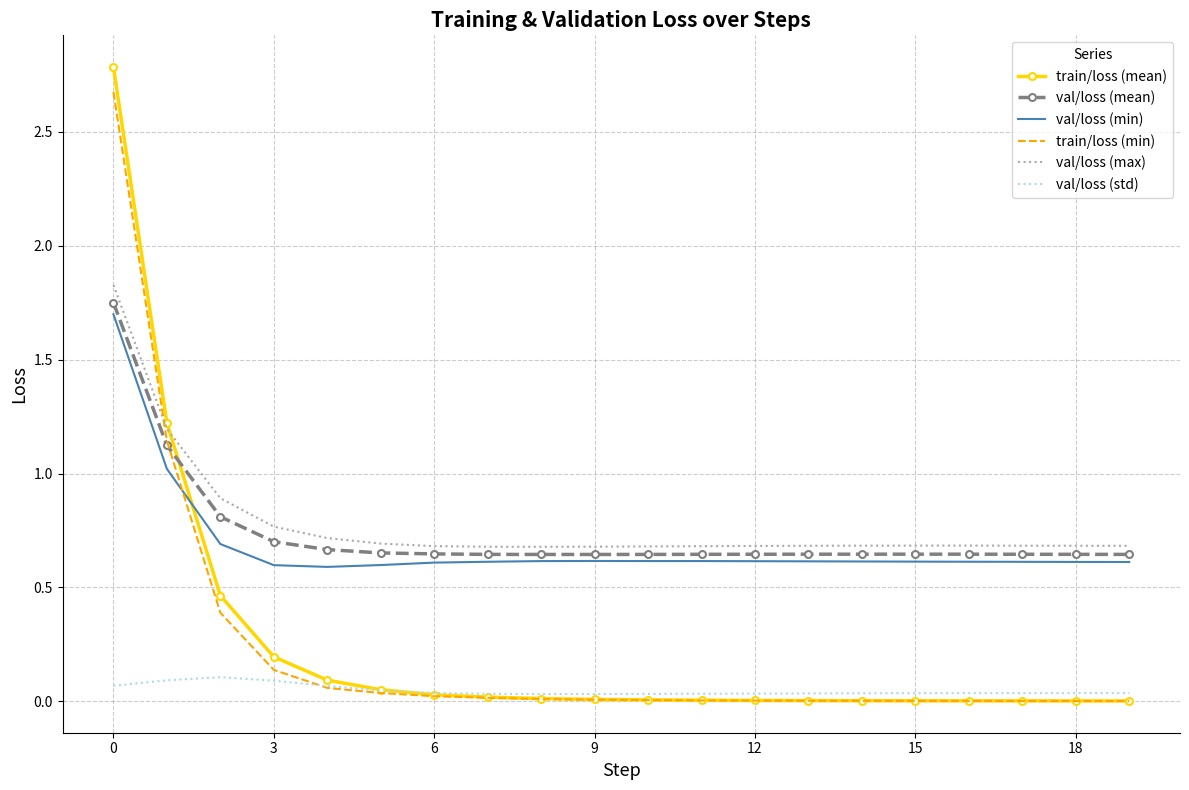

What is the maximum value shown in the chart?

2.8